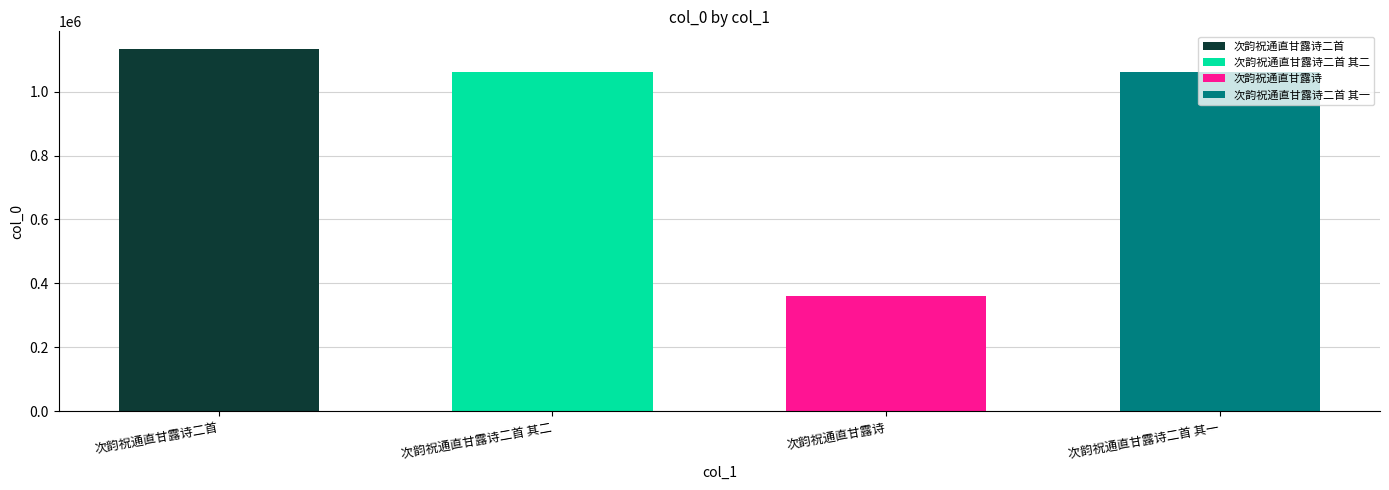

List the labels in order of value, largest first.

次韵祝通直甘露诗二首, 次韵祝通直甘露诗二首 其二, 次韵祝通直甘露诗二首 其一, 次韵祝通直甘露诗